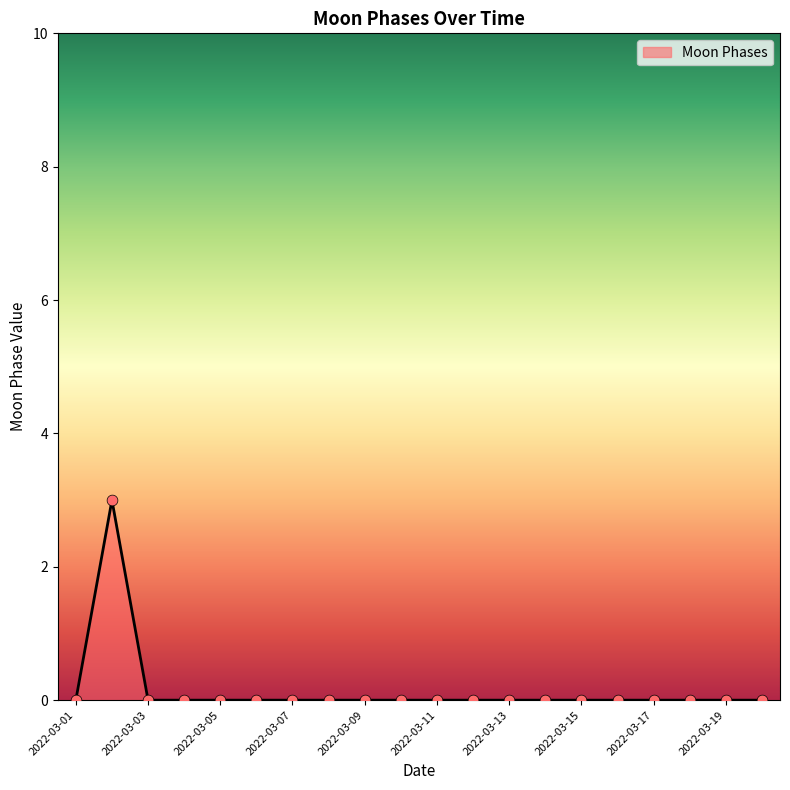

What is the maximum value shown in the chart?

3